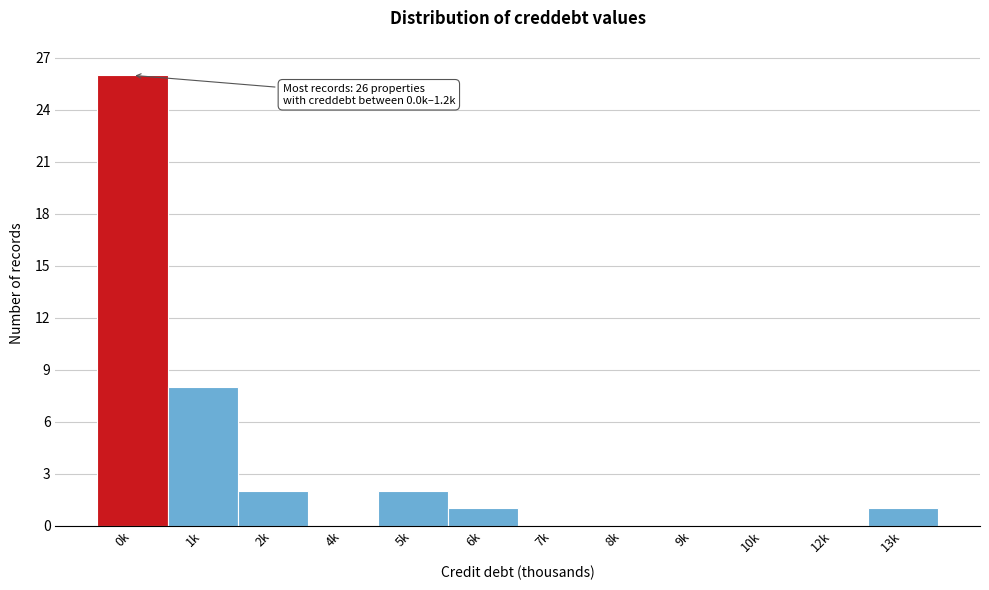

Reading left to right, what are all the values shown in this chart?

0k=26	1k=8	2k=2	4k=0	5k=2	6k=1	7k=0	8k=0	9k=0	10k=0	12k=0	13k=1